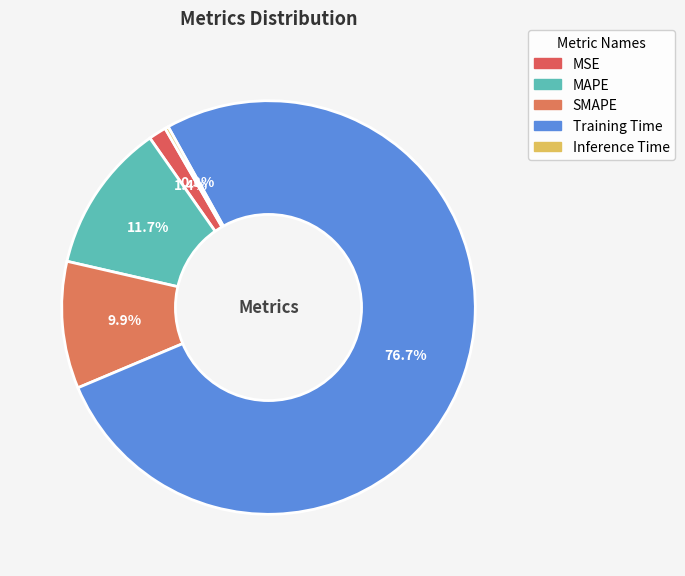

What is the total percentage of Inference Time and SMAPE?

10.2%